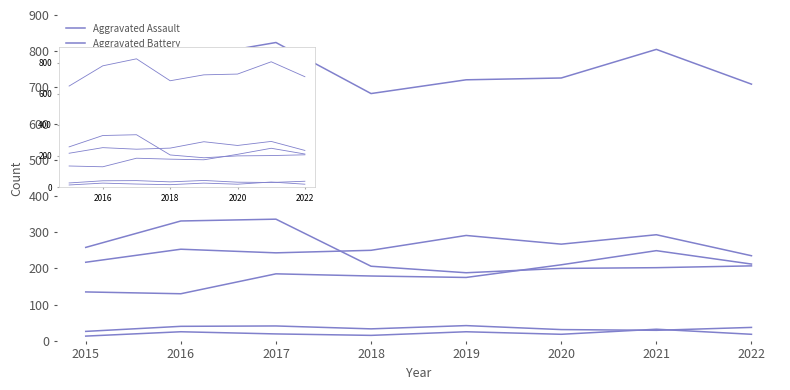

True or false: Aggravated Assault and Homicide cross at least once.

False